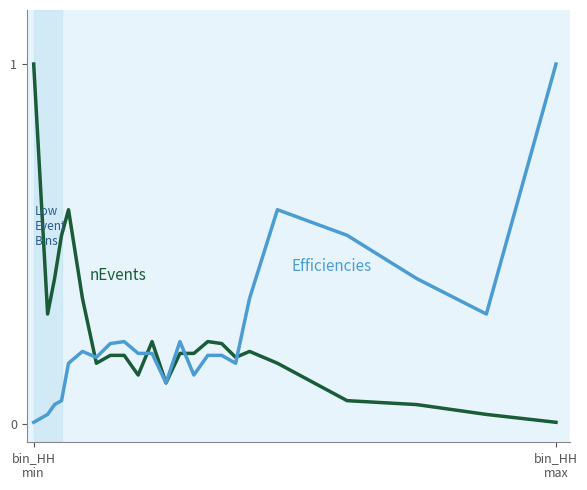

What is the greatest value displayed?

1.0